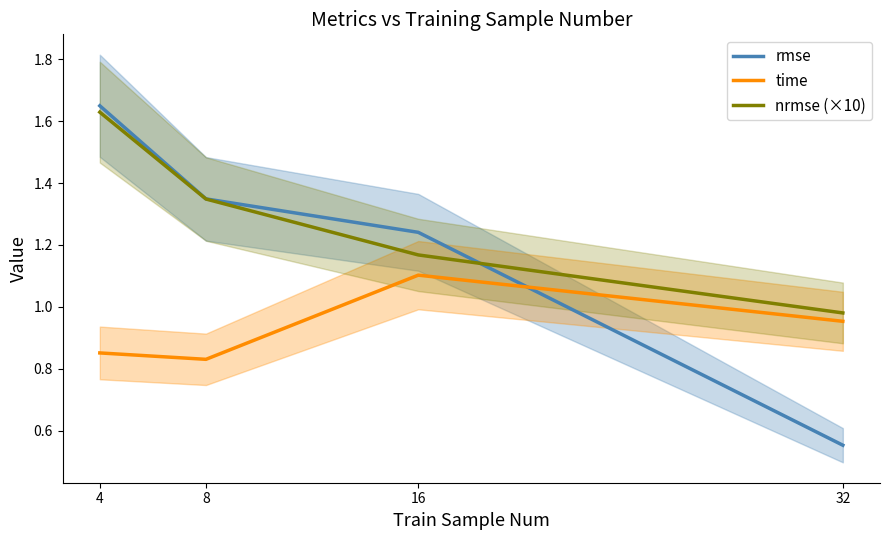

What is the difference between the maximum and second lowest values in the rmse series?

0.4